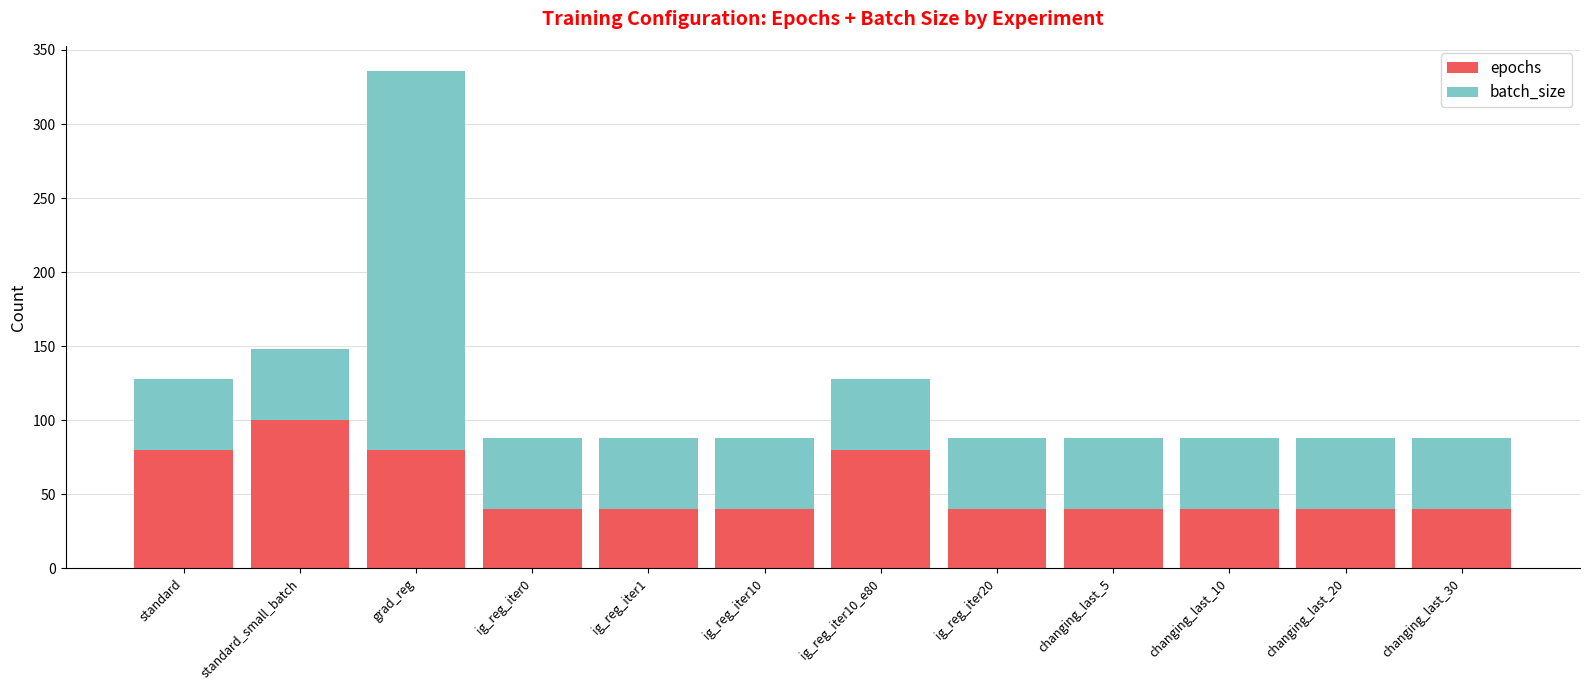

What is the total value across all series at grad_reg?

336